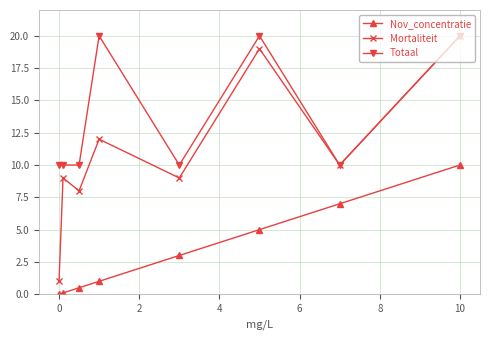

Which series has the widest spread of values?

Mortaliteit